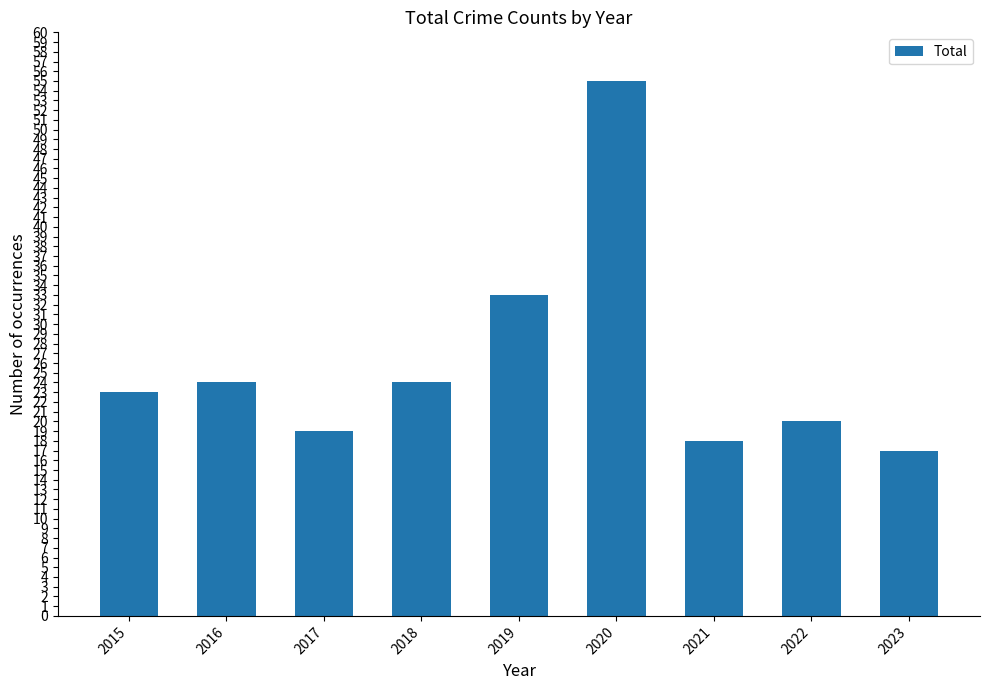

At which category does the chart reach its peak across all series?

2020